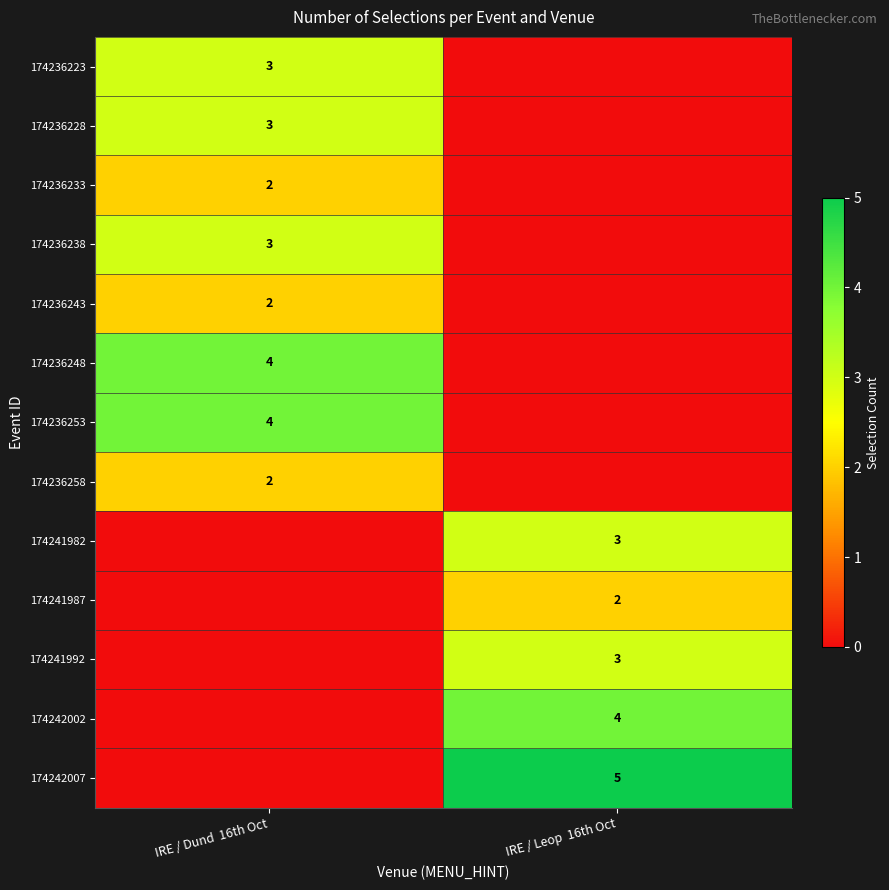

Is the value of 174236233 at IRE / Dund  16th Oct greater than the value of 174236238 at IRE / Dund  16th Oct?

No